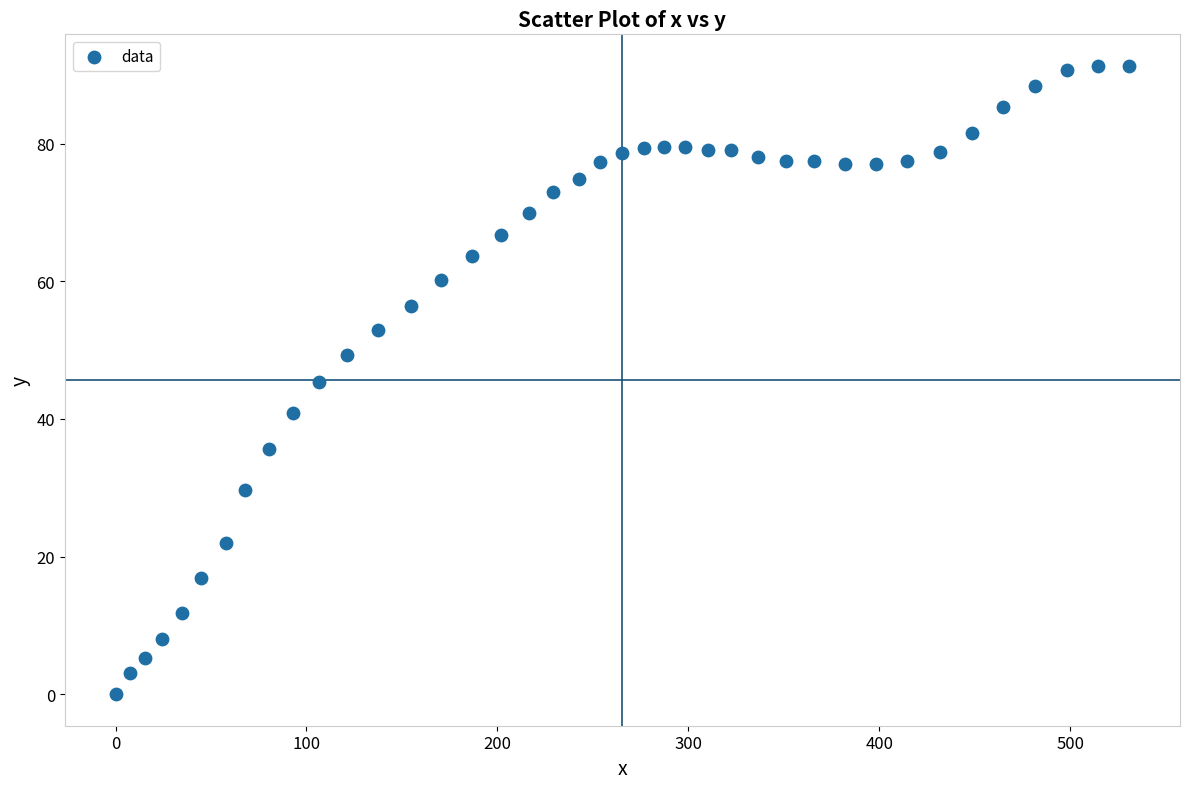

What is the range of Y values (max minus min)?

91.3